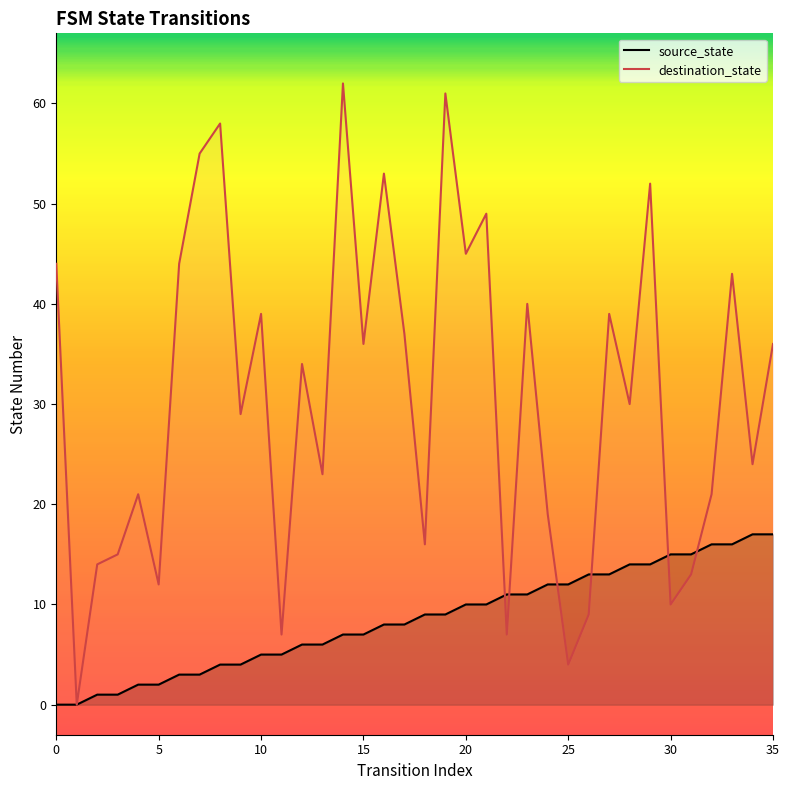

What is the total value across all series at 17?

45